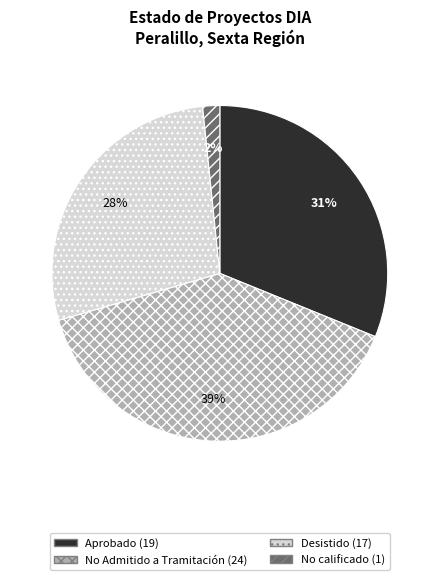

To the nearest percent, what is the average slice percentage?

25%